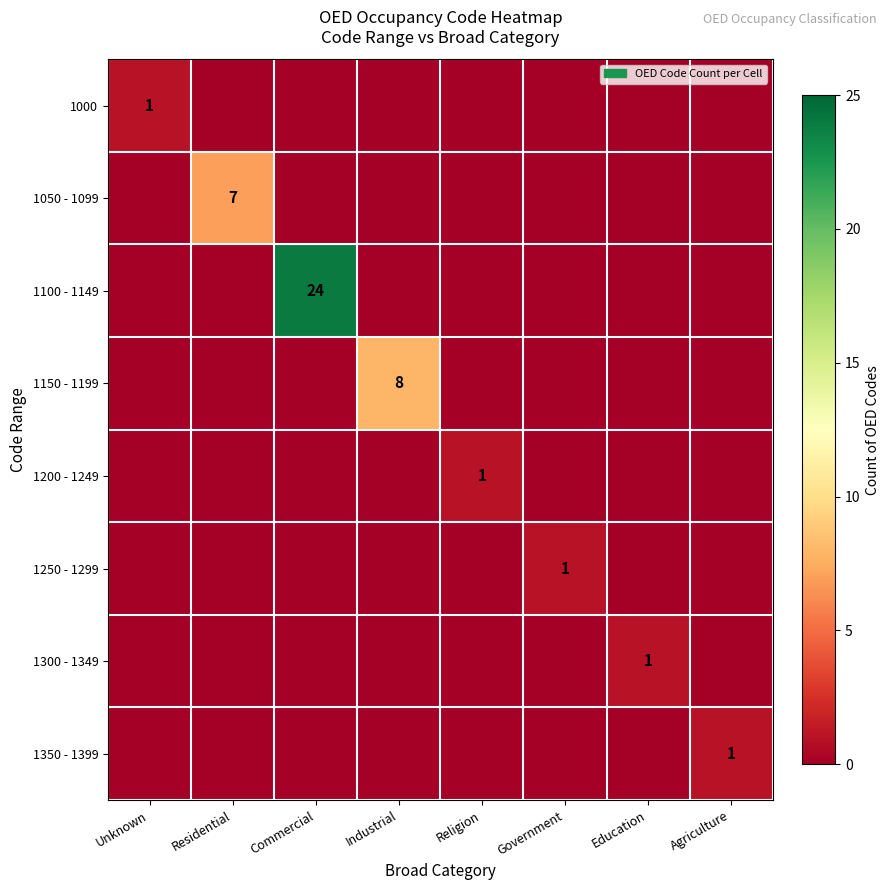

What is the difference between the maximum and minimum values in the 1200 - 1249 series?

1